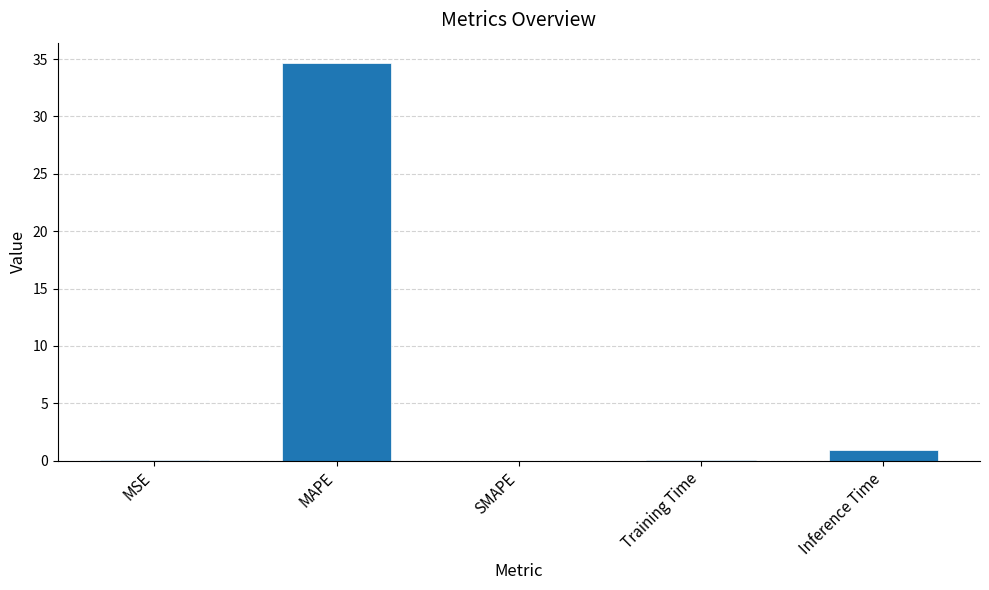

Is it true that the value at SMAPE is 0.0?

True